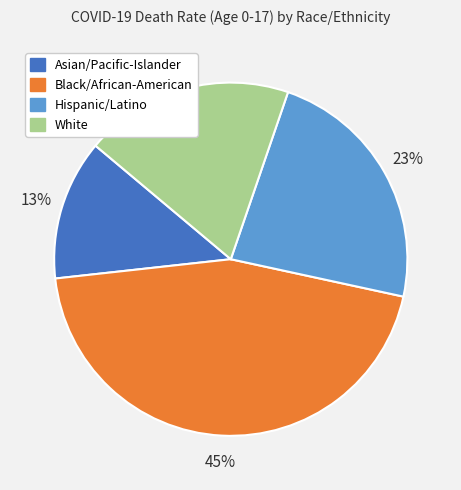

What is the ratio of the value at Hispanic/Latino to the value at Black/African-American?

0.5